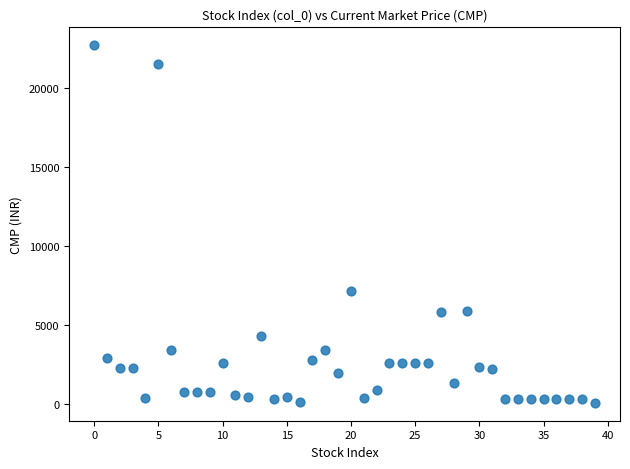

What Y value in the scatter plot is closest to 11420?

7150.0